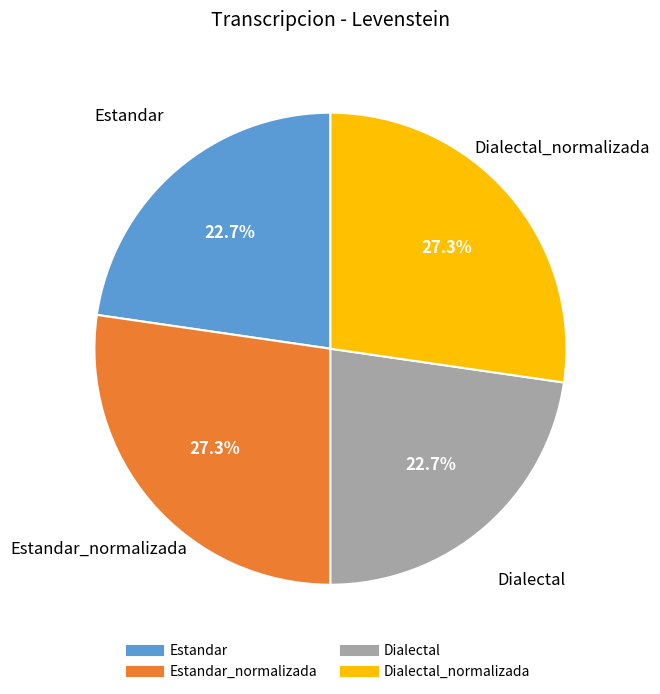

Count the number of slices in the pie.

4